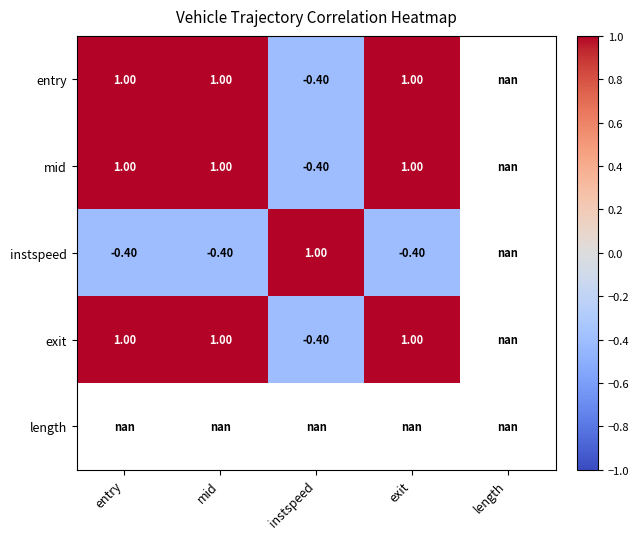

What is the maximum value shown in the chart?

1.0